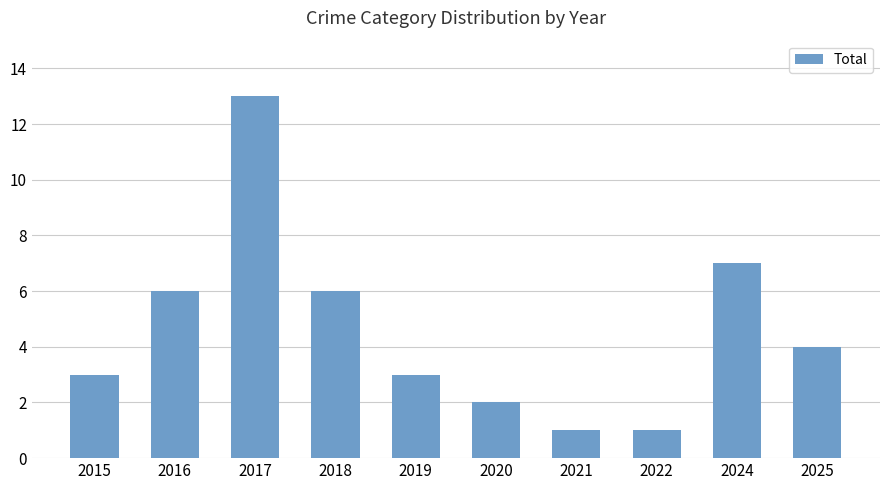

Where is the data nearest to the value 7?

2024